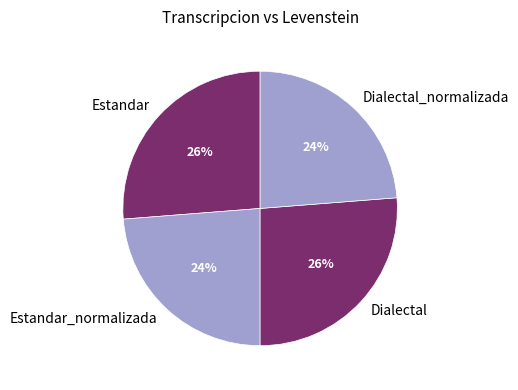

To the nearest percent, what is the difference between the largest and smallest slice percentages?

2%